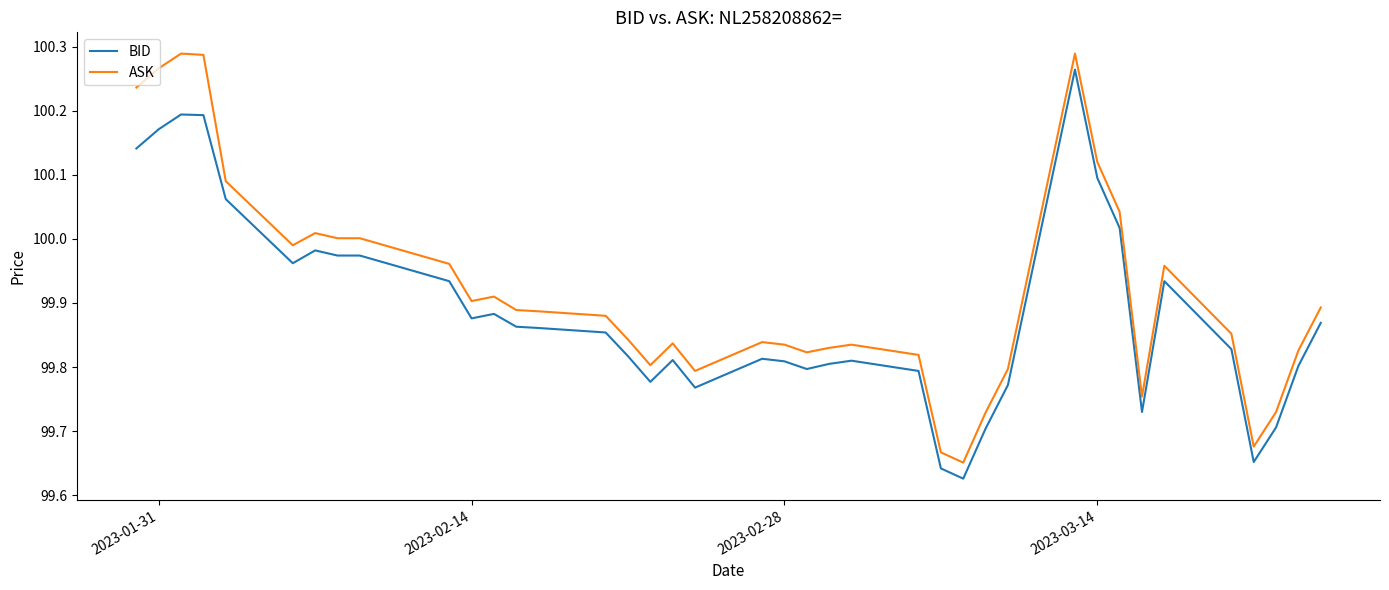

True or false: ASK and BID intersect in this chart.

False